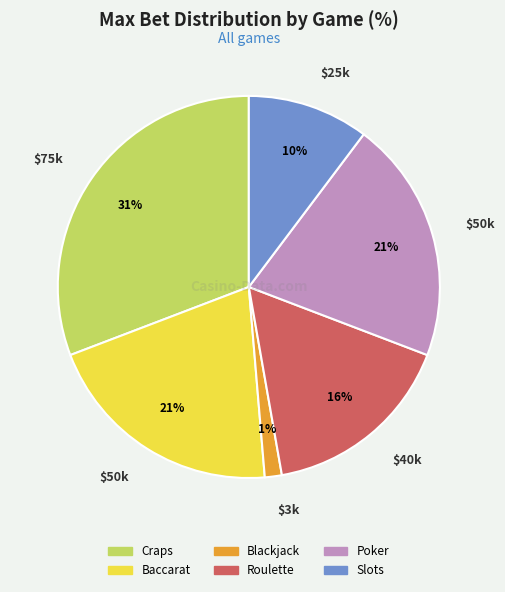

Which category has the biggest portion of the pie?

Craps